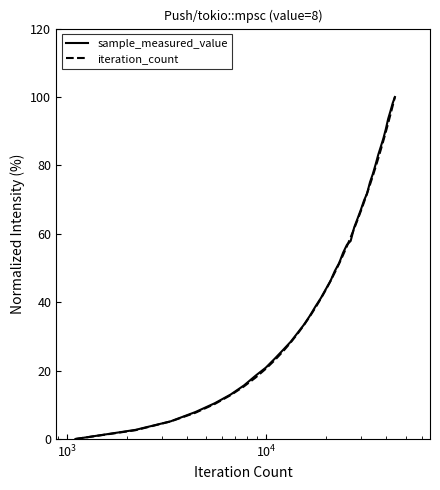

What is the highest value of the sample_measured_value series?

100.0